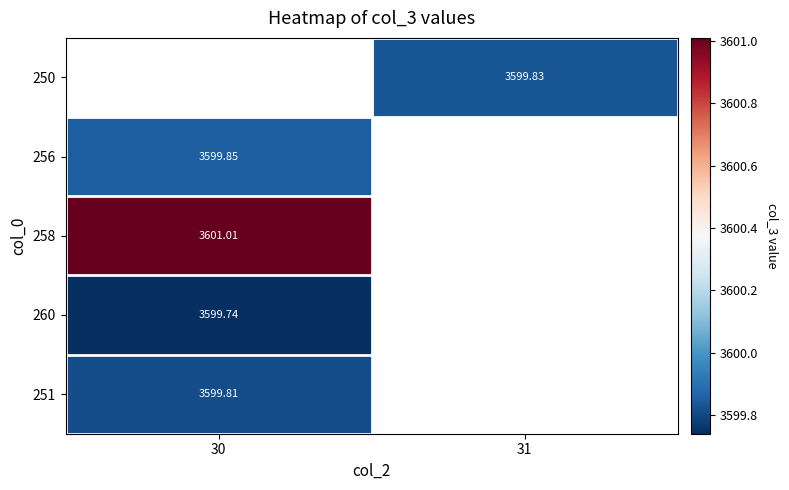

Is the value of 258 at 30 greater than the value of 256 at 30?

Yes